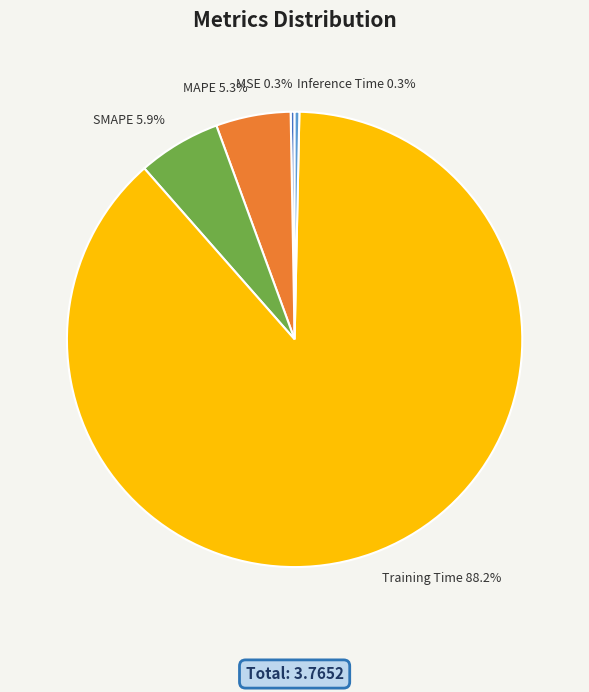

Between MAPE 5.3% and MSE 0.3%, which is larger?

MAPE 5.3%